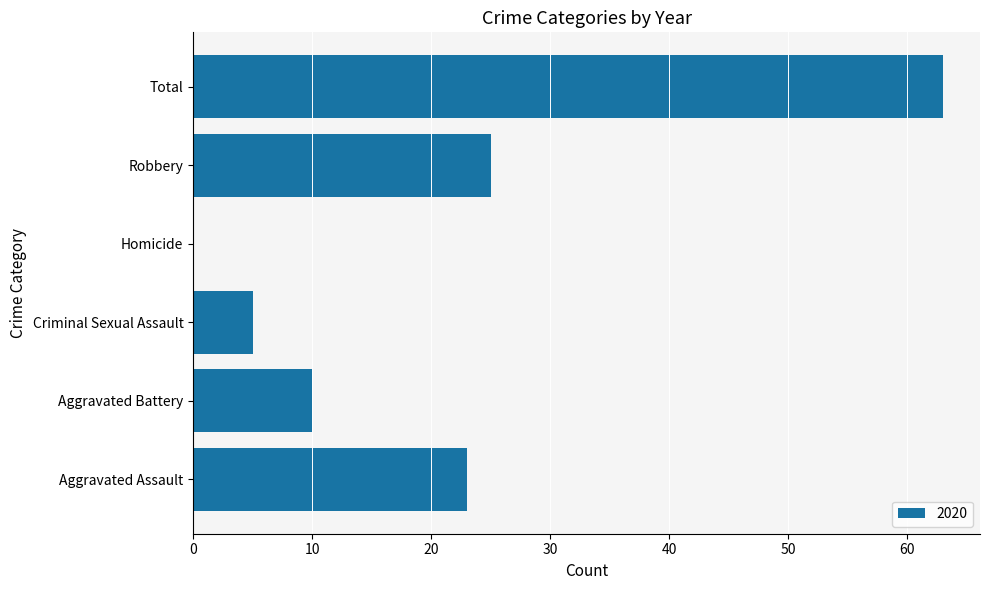

What is the sum of all values?

126